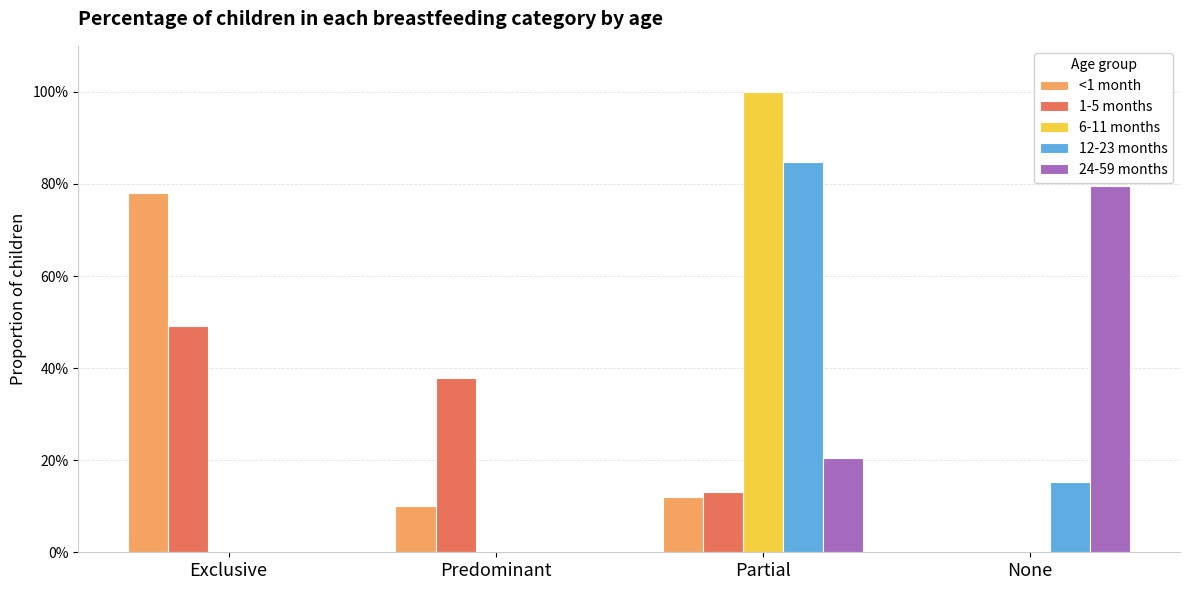

What are all the series names shown in the legend?

<1 month, 1-5 months, 6-11 months, 12-23 months, 24-59 months